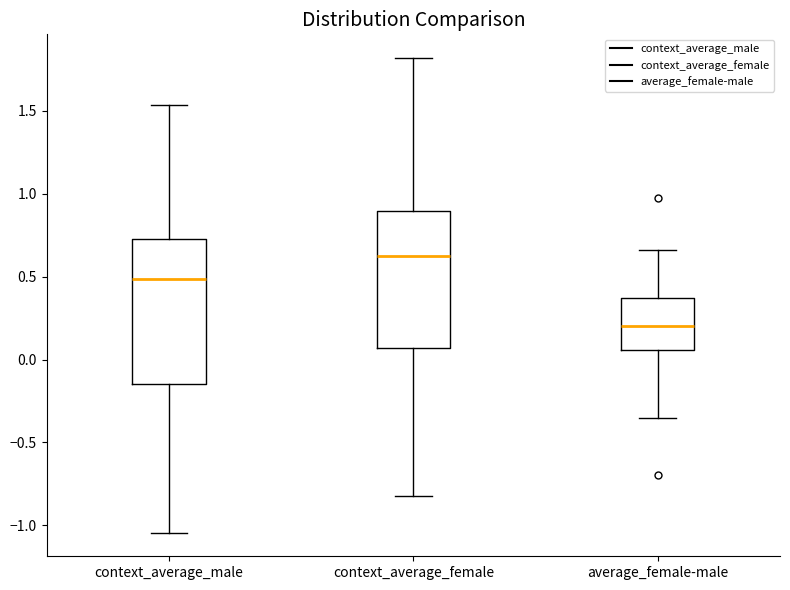

Reading left to right, read every box against the y-axis: the position of its median line, the range the box covers, and the ends of its whiskers. The values are not printed on the chart, so give them approximately, as read against the axis.

context_average_male: median 0.50, box -0.15 to 0.75, whiskers -1.05 to 1.55
context_average_female: median 0.60, box 0.05 to 0.90, whiskers -0.80 to 1.80
average_female-male: median 0.20, box 0.05 to 0.35, whiskers -0.35 to 0.65